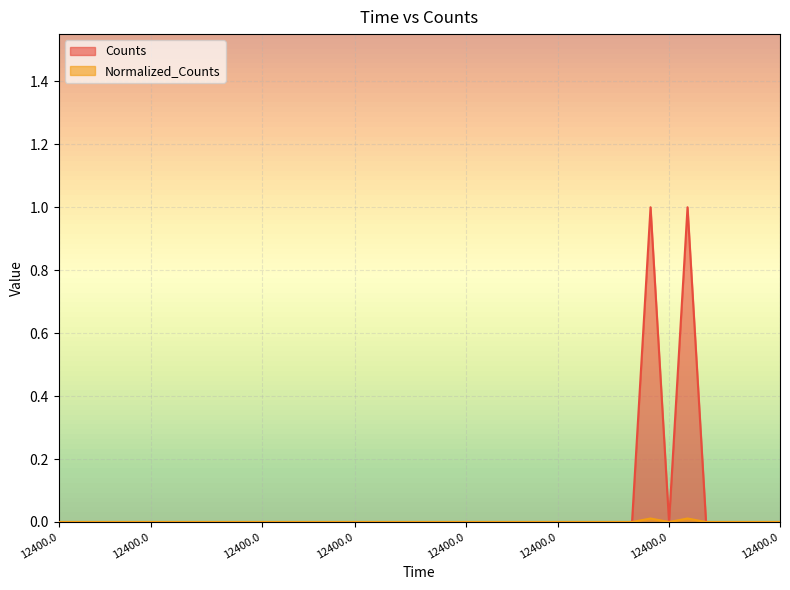

At which category is the sum across all series the highest?

12400.0